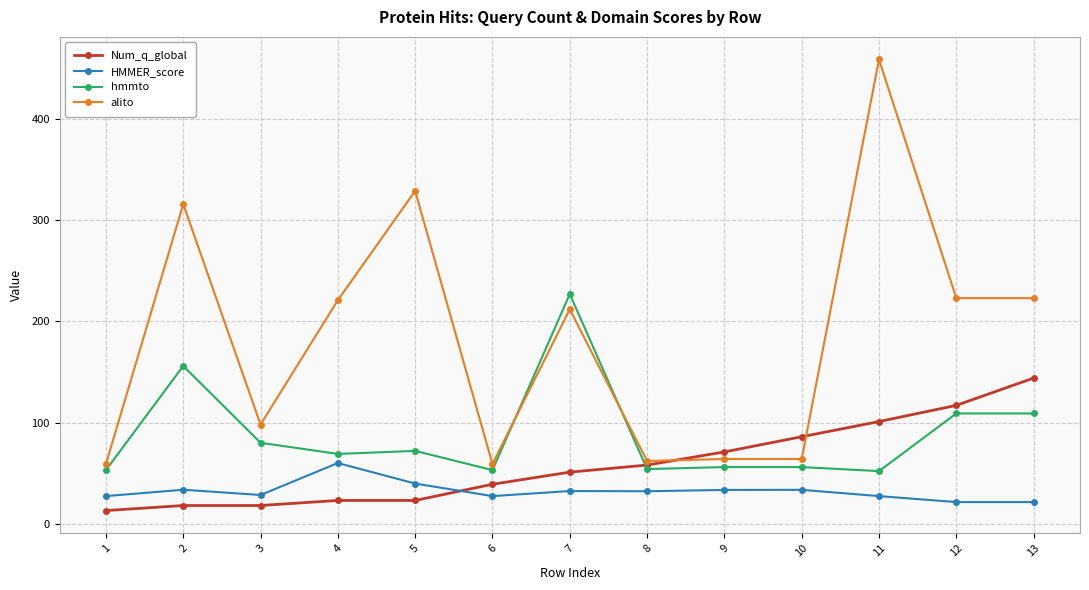

List the series in order of their peak value, lowest first.

HMMER_score, Num_q_global, hmmto, alito